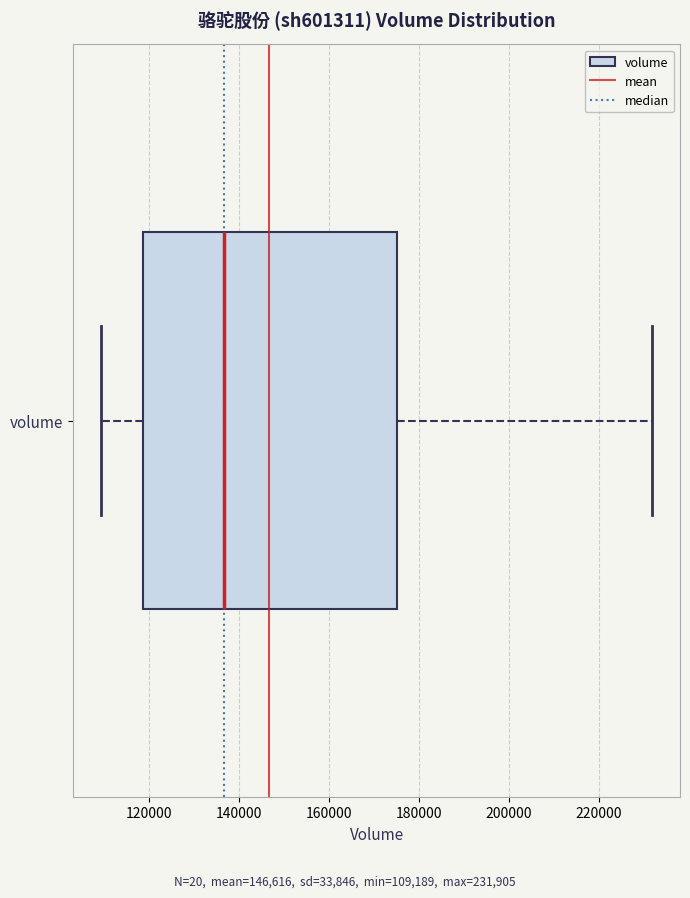

Transcribe this box plot: give where the median line is, the range the box spans, and where the two whiskers end, as read against the x-axis. The values are not printed on the chart, so give them approximately, as read against the axis.

median 136000, box 118000 to 176000, whiskers 110000 to 232000